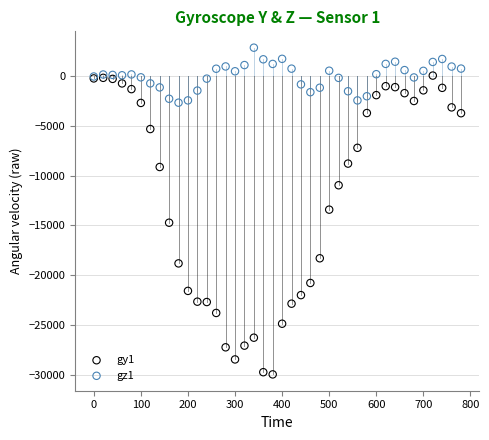

Which series has the widest spread of Y values?

gy1